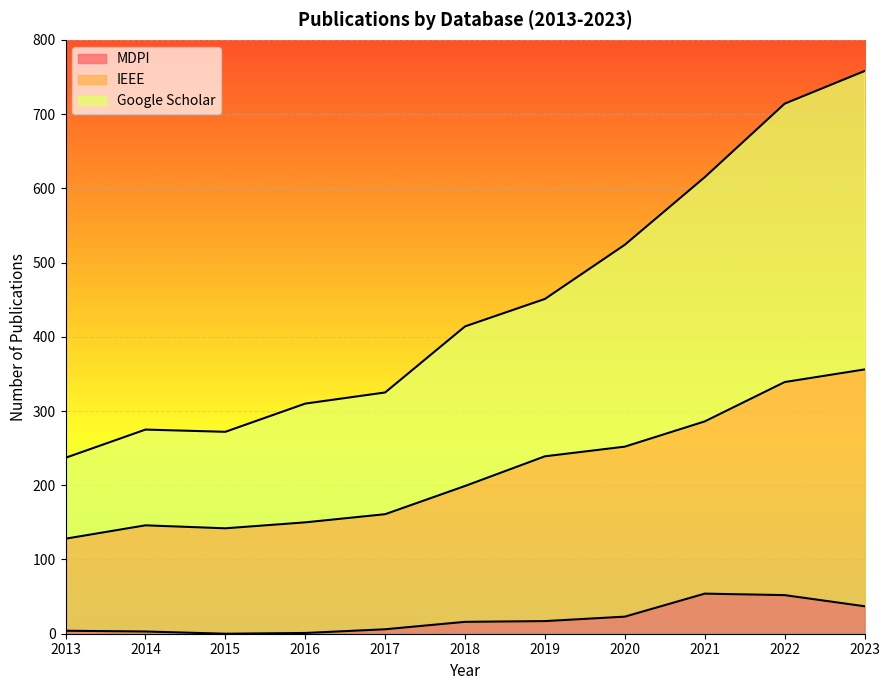

How many data points in MDPI are above 16?

5